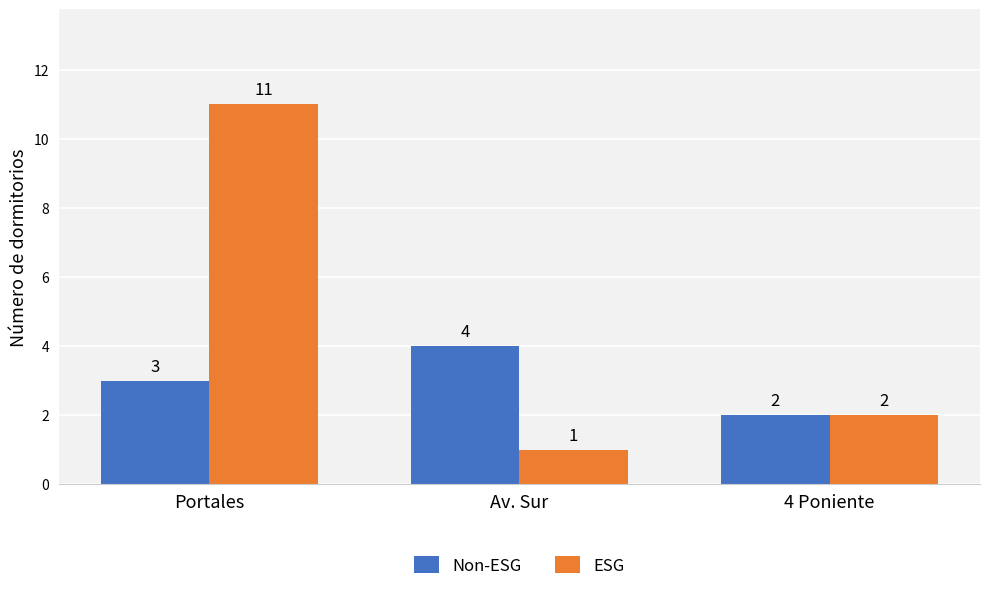

What position from the left is Av. Sur?

2